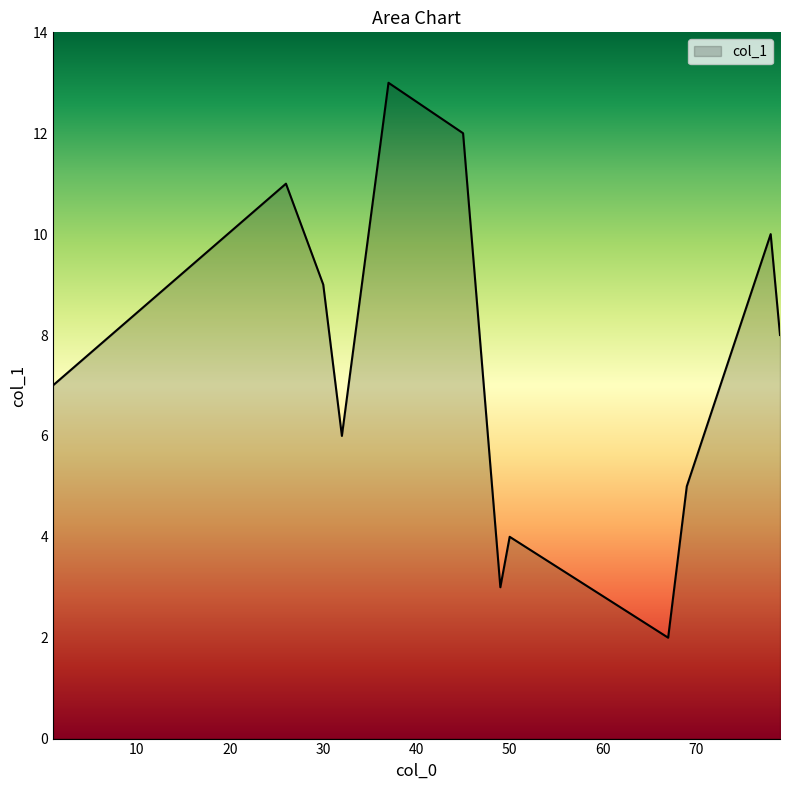

What is the minimum value shown in the chart?

2.0